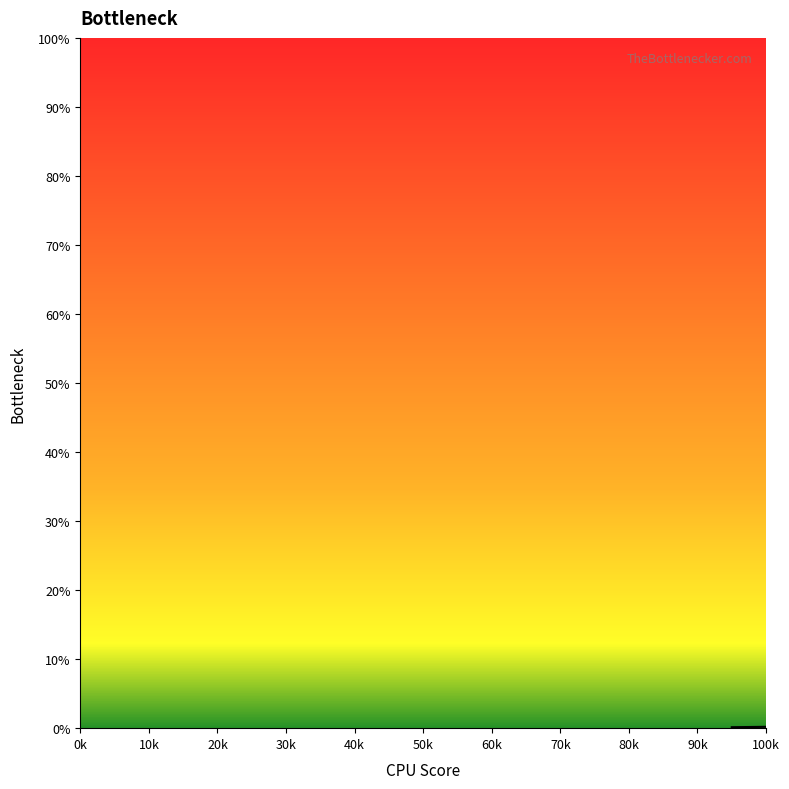

Is this an area chart (filled region under the line)?

Yes